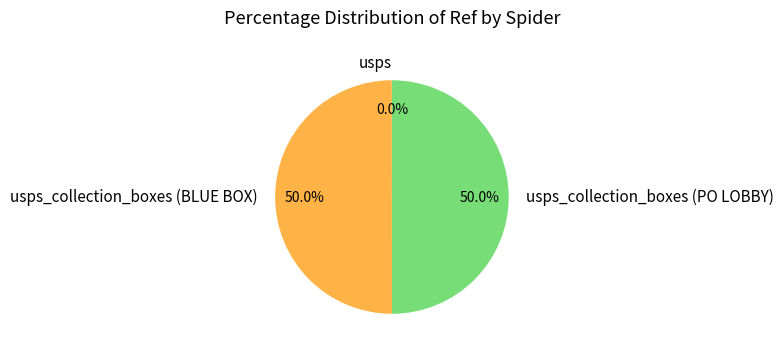

Is usps_collection_boxes (BLUE BOX) the majority of the pie?

No